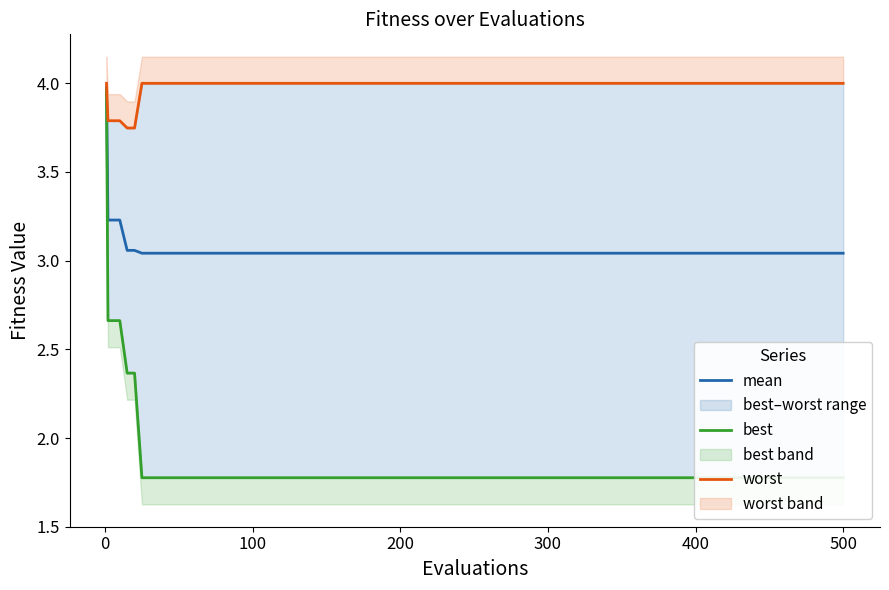

How many lines are shown in the chart?

3